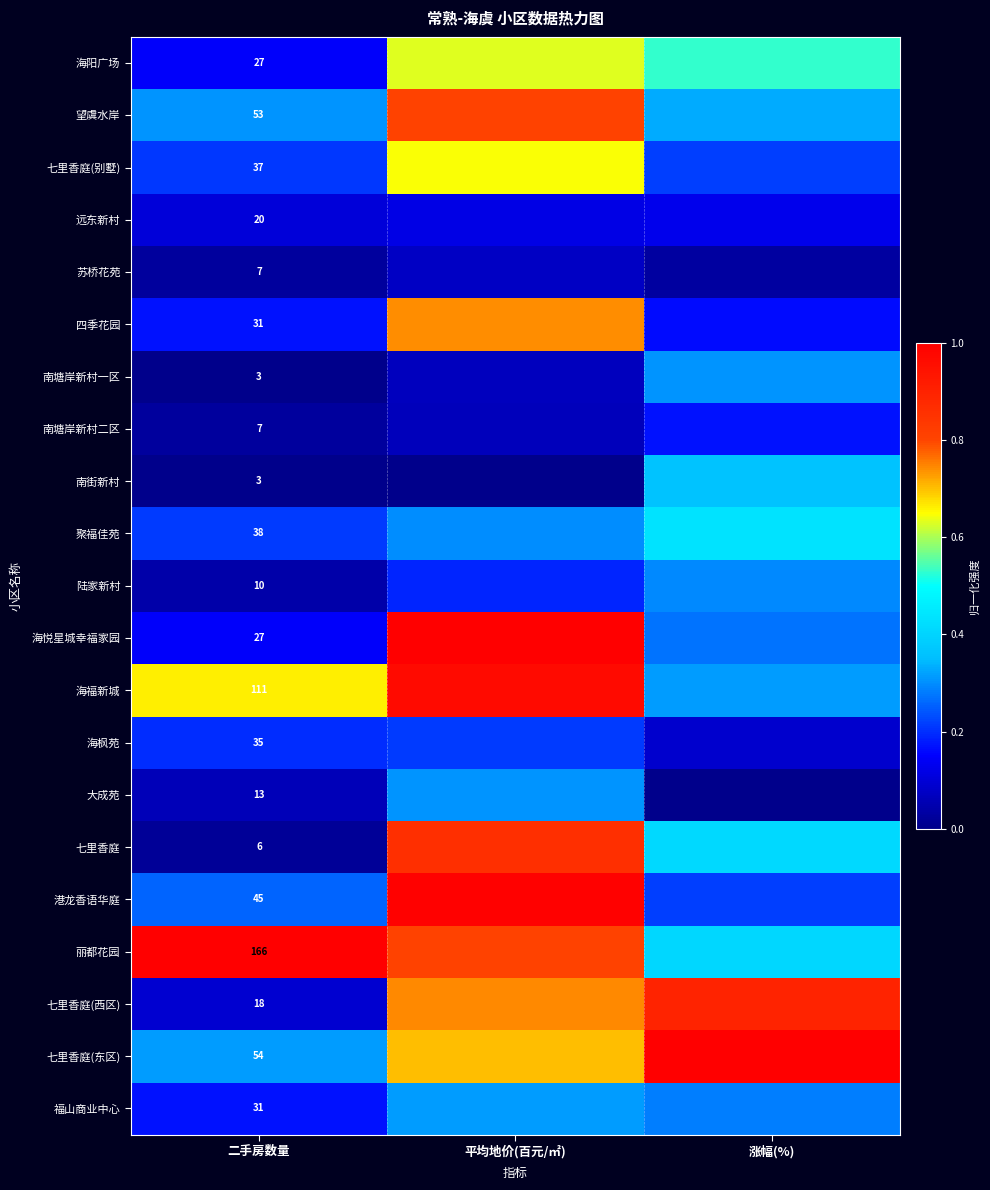

The 福山商业中心 series shows 0.3 at 平均地价(百元/㎡). True or false?

True